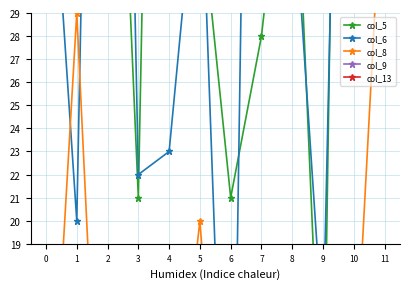

What is the lowest value of the col_8 series?

1